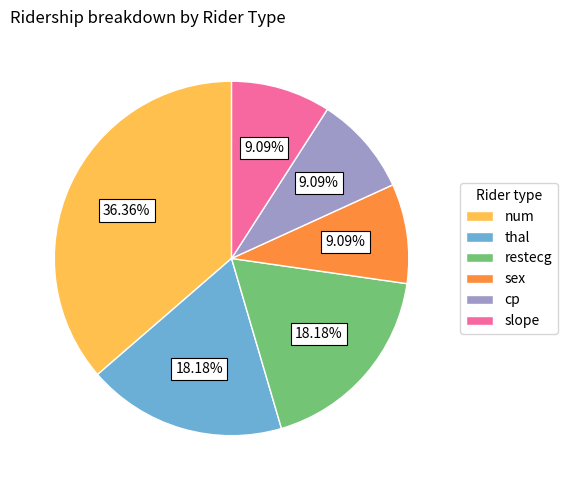

Approximately how many times larger is the value at cp compared to thal?

0.5